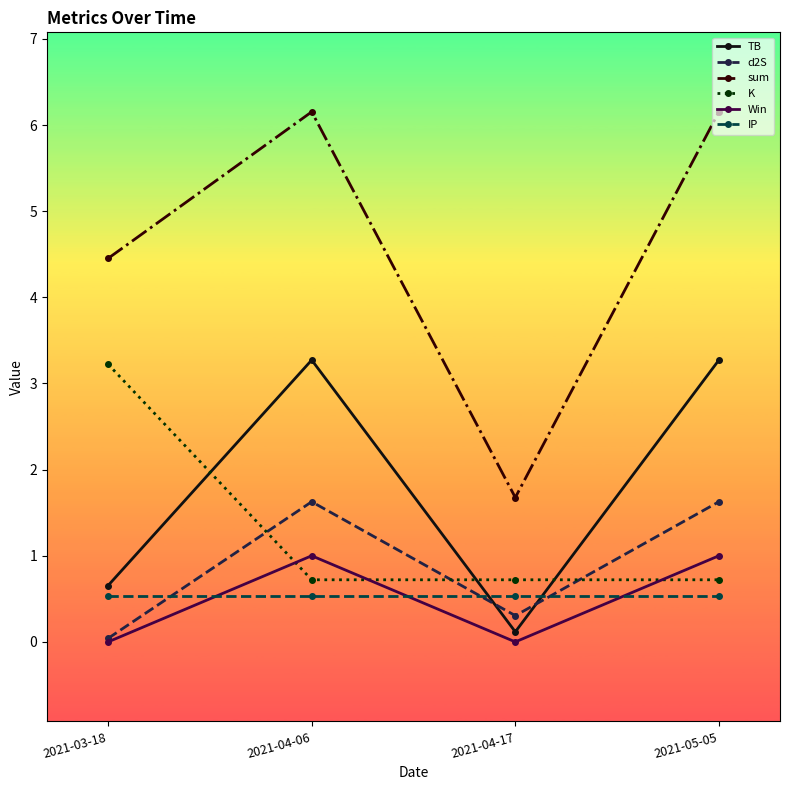

What is the greatest value displayed?

6.2